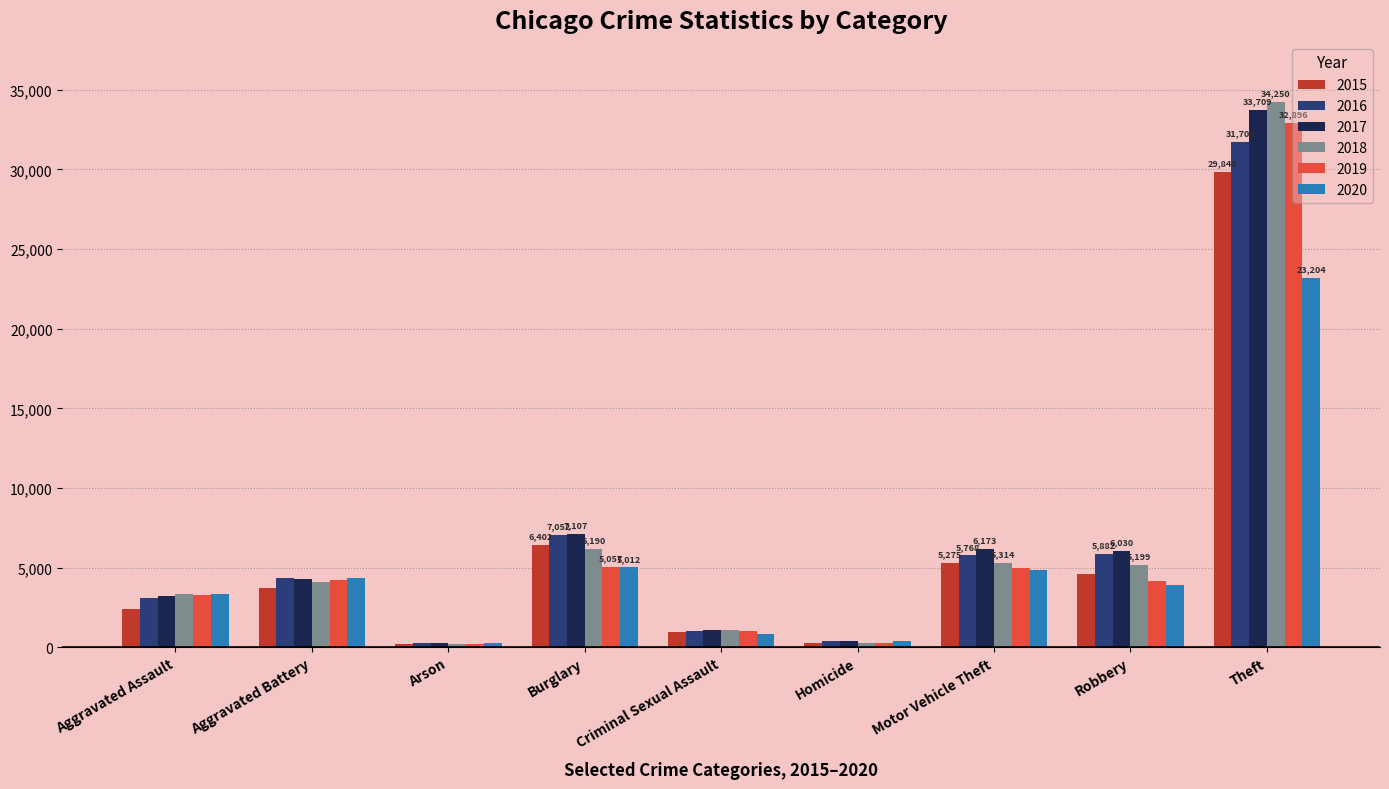

Which series has the largest range (max minus min)?

2018